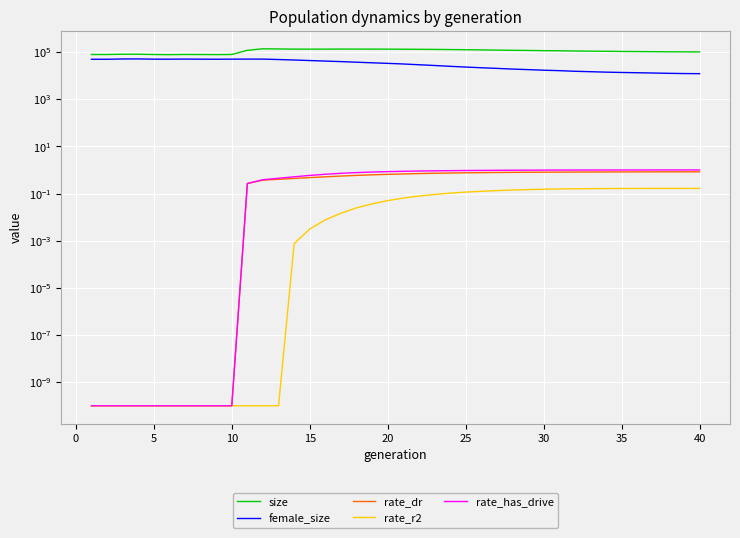

How many lines are shown in the chart?

5